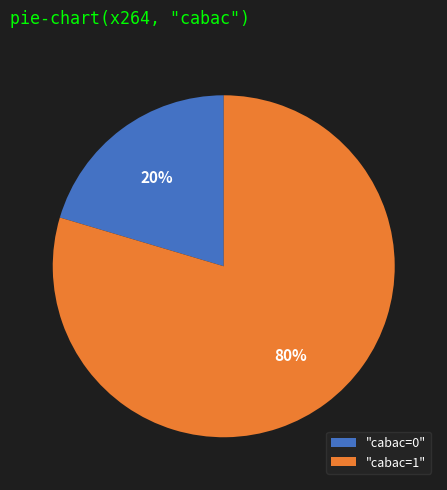

What is the smallest slice in the pie chart?

"cabac=0"